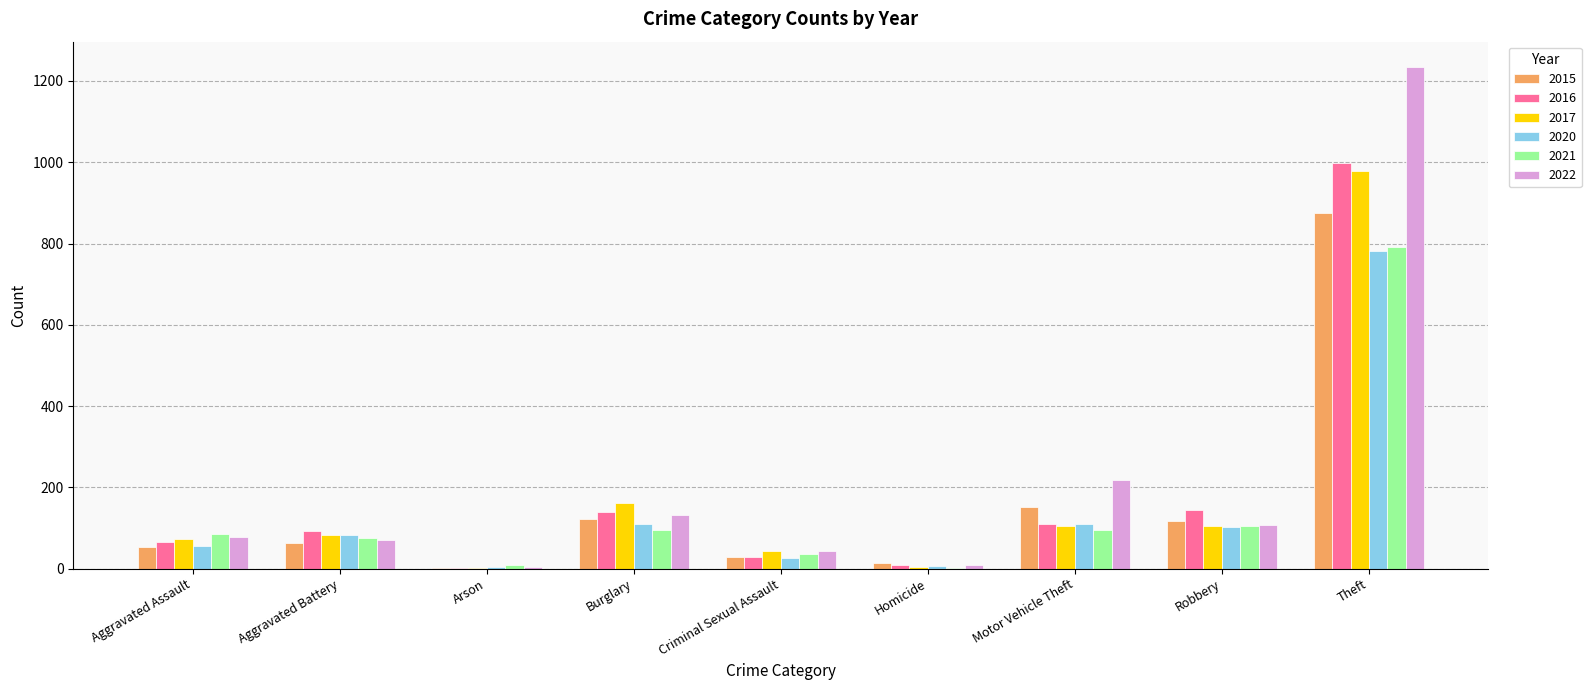

How many categories are shown in the chart?

9